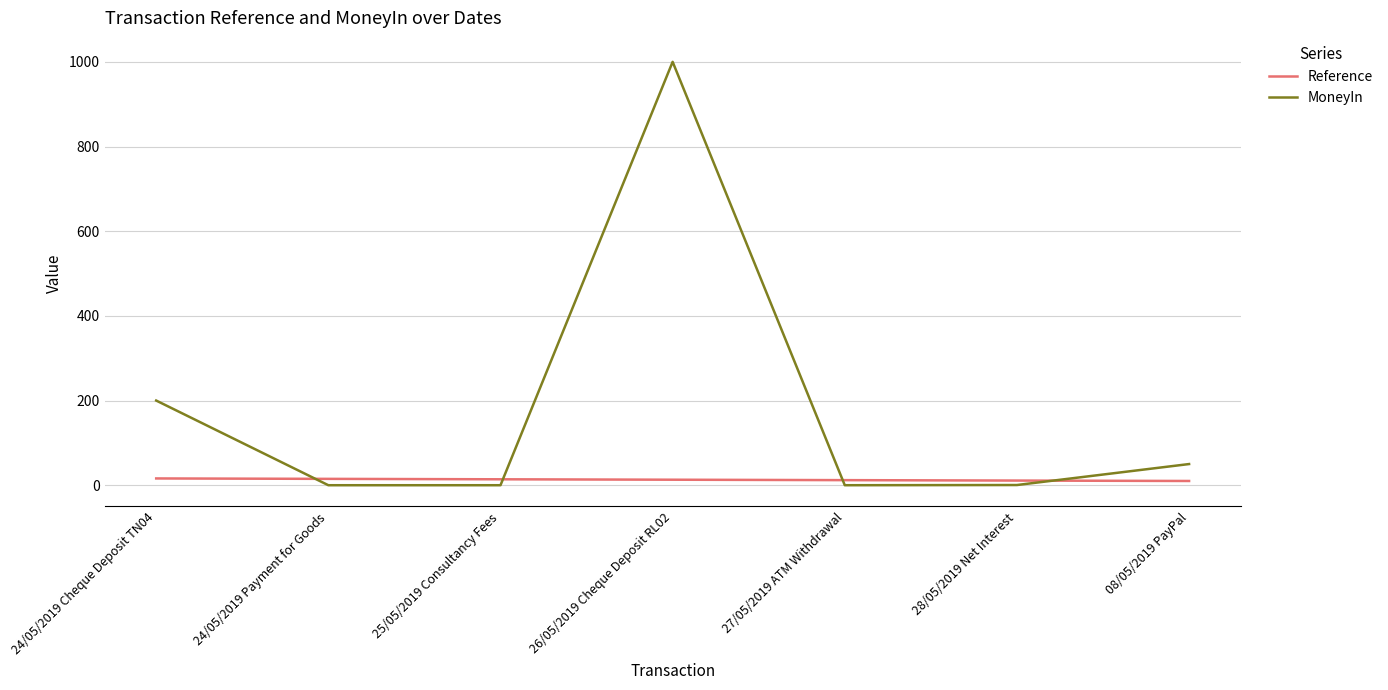

What is the approximate value of Reference at 08/05/2019 PayPal?

10.0